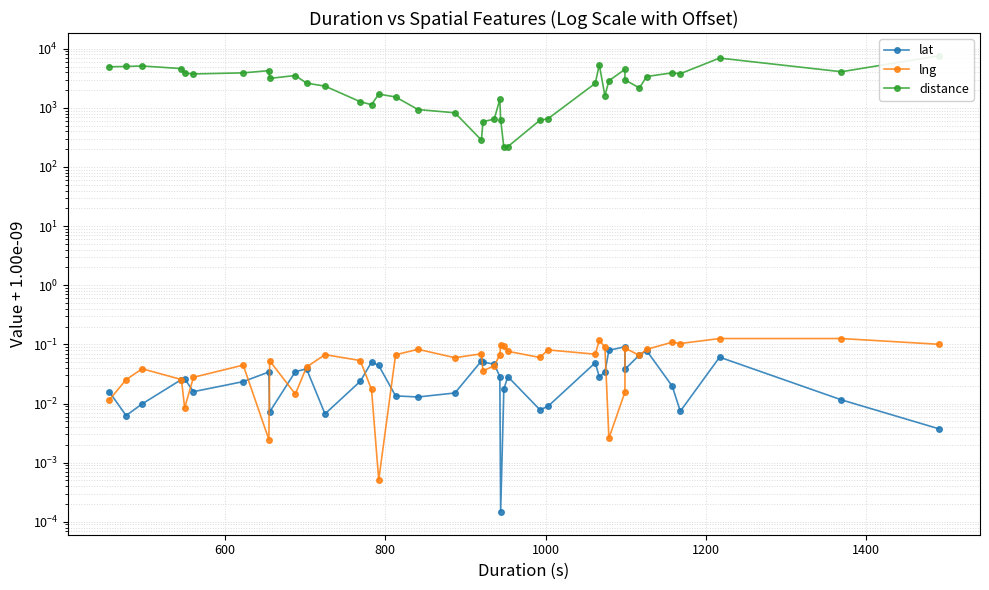

True or false: lng has a value of 0.1 at 26.

False